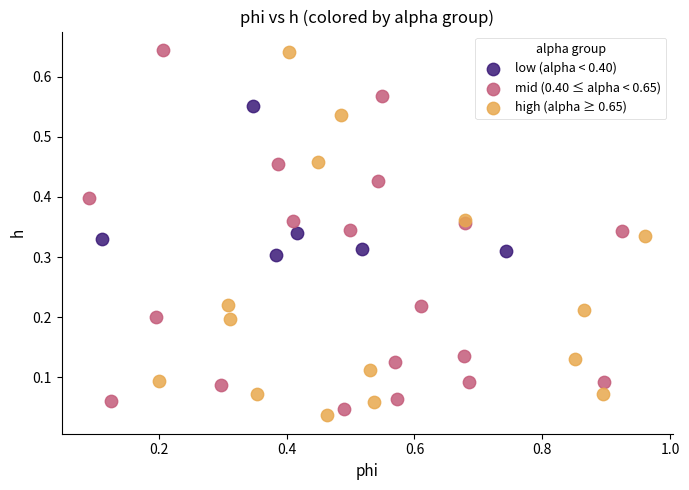

What are all the series names shown in the legend?

low (alpha < 0.40), mid (0.40 ≤ alpha < 0.65), high (alpha ≥ 0.65)